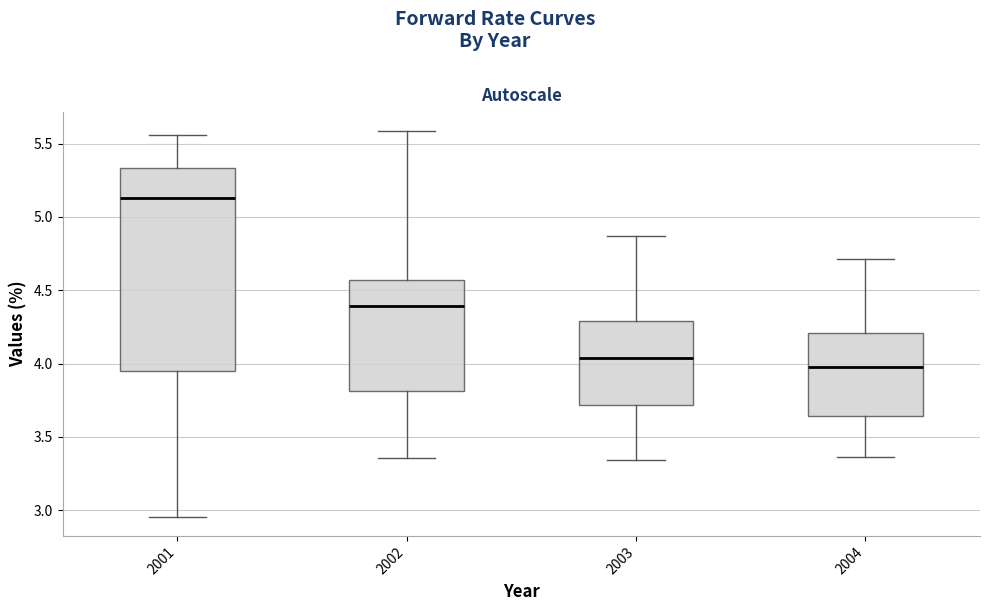

Reading left to right, transcribe this box plot: for each box, give where its median line is, the range the box spans, and where its two whiskers end, as read against the y-axis. The values are not printed on the chart, so give them approximately, as read against the axis.

2001: median 5.15, box 3.95 to 5.35, whiskers 2.95 to 5.55
2002: median 4.40, box 3.80 to 4.55, whiskers 3.35 to 5.60
2003: median 4.05, box 3.70 to 4.30, whiskers 3.35 to 4.85
2004: median 4.00, box 3.65 to 4.20, whiskers 3.35 to 4.70